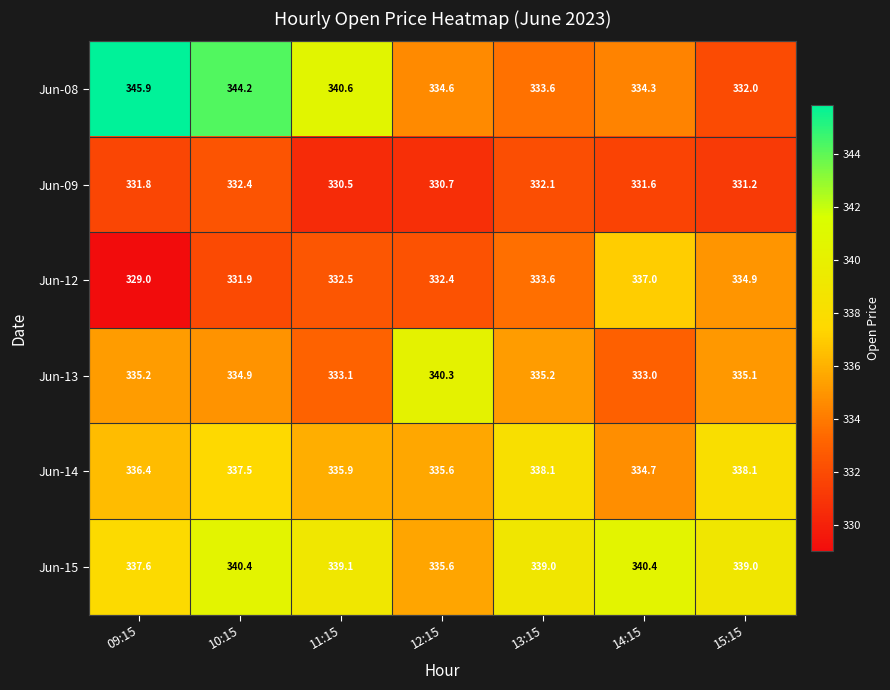

What is the difference between the highest and lowest values at 14:15?

8.8